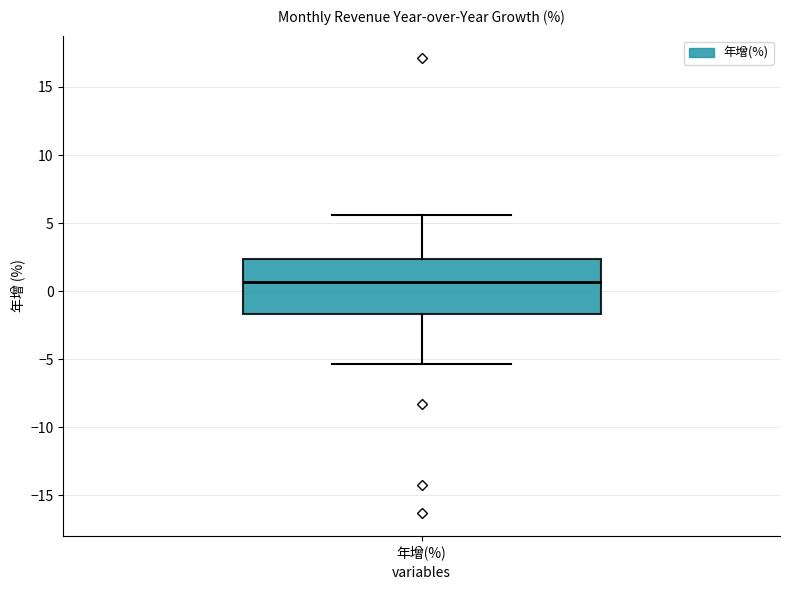

Where does the median line of the box for 年增(%) sit on the y-axis? The values are not printed on the chart, so give them approximately, as read against the axis.

0.5